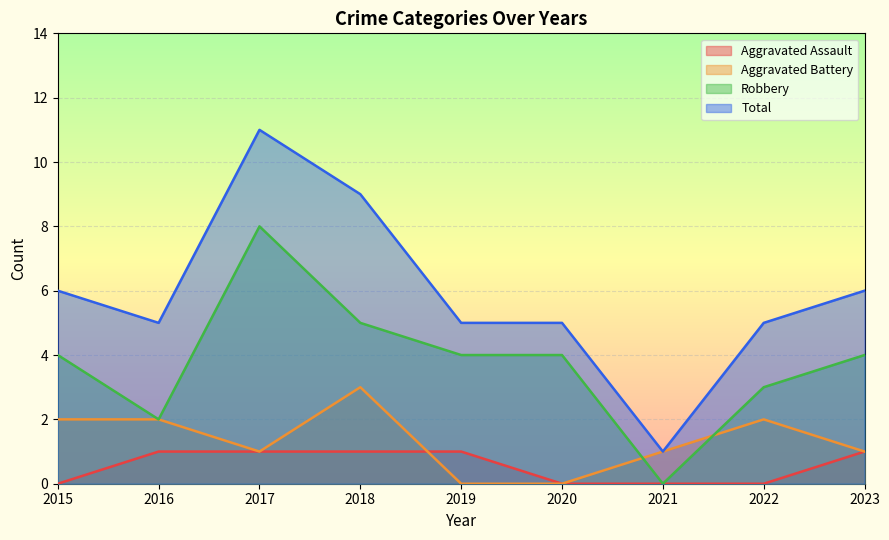

Does the chart display data point markers on the line(s)?

No